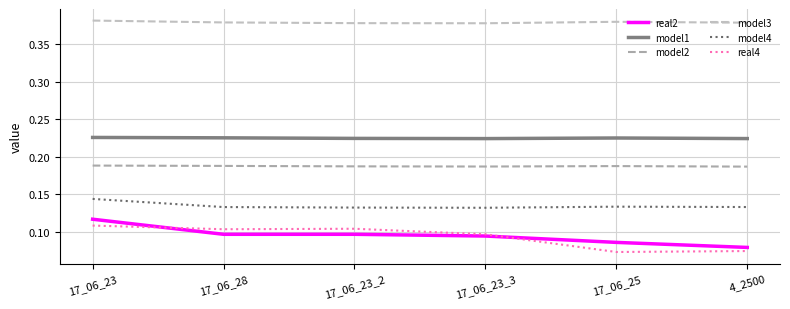

Is this an area chart (filled region under the line)?

No